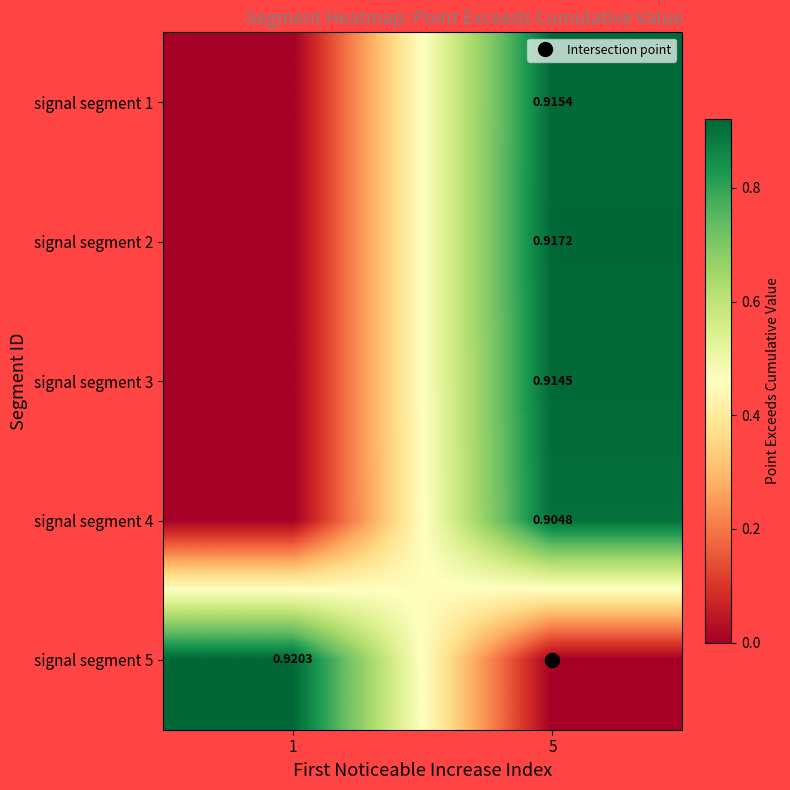

Is it true that signal segment 3 equals 0.9 at 5?

True